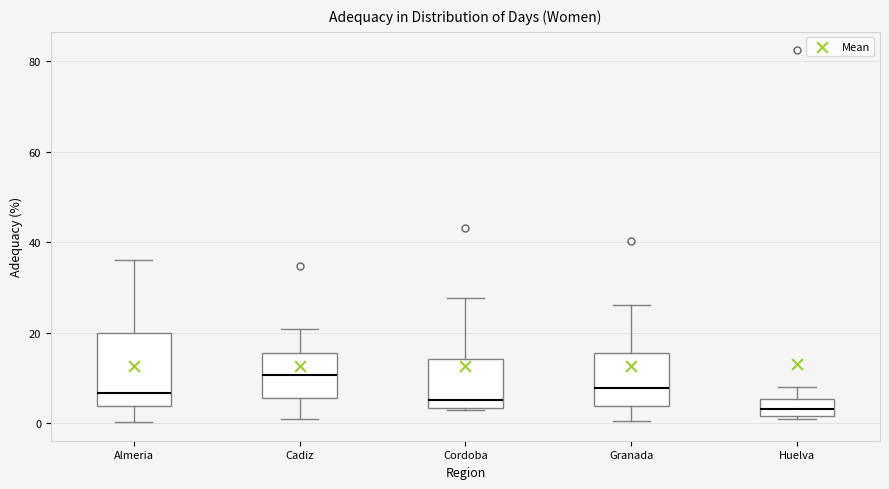

Reading left to right, read every box against the y-axis: the position of its median line, the range the box covers, and the ends of its whiskers. The values are not printed on the chart, so give them approximately, as read against the axis.

Almeria: median 6, box 4 to 20, whiskers 0 to 36
Cadiz: median 10, box 6 to 16, whiskers 0 to 20
Cordoba: median 6, box 4 to 14, whiskers 2 to 28
Granada: median 8, box 4 to 16, whiskers 0 to 26
Huelva: median 4, box 2 to 6, whiskers 0 to 8